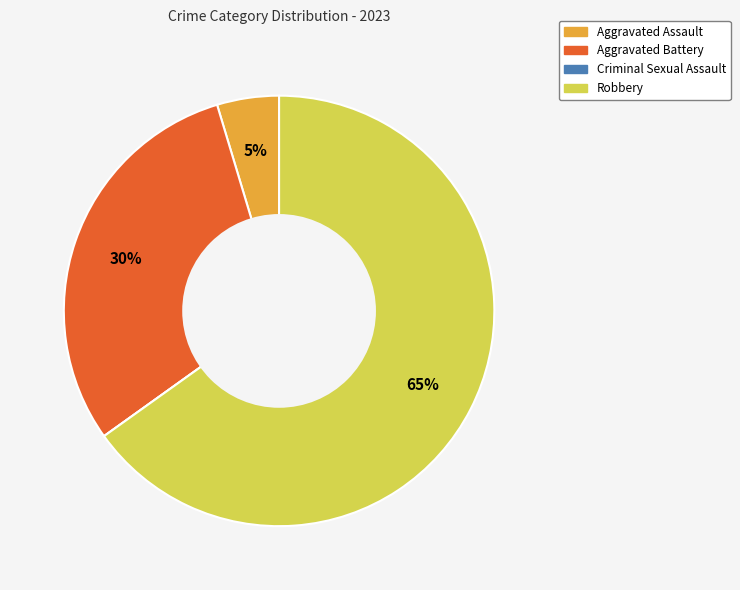

What is the largest slice in the pie chart?

Robbery